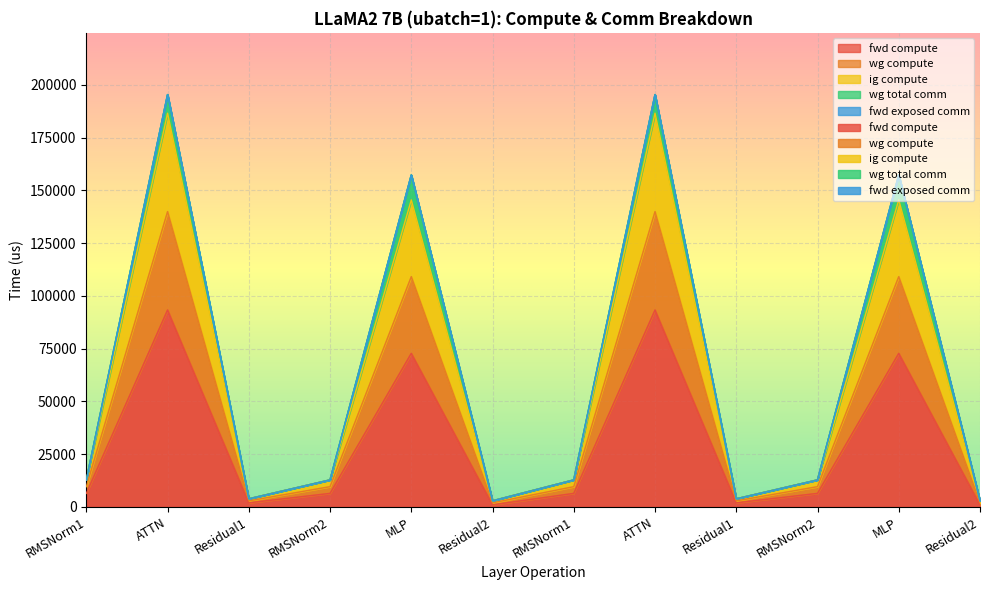

What is the difference between the fwd compute values at ATTN and RMSNorm2?

86894.9